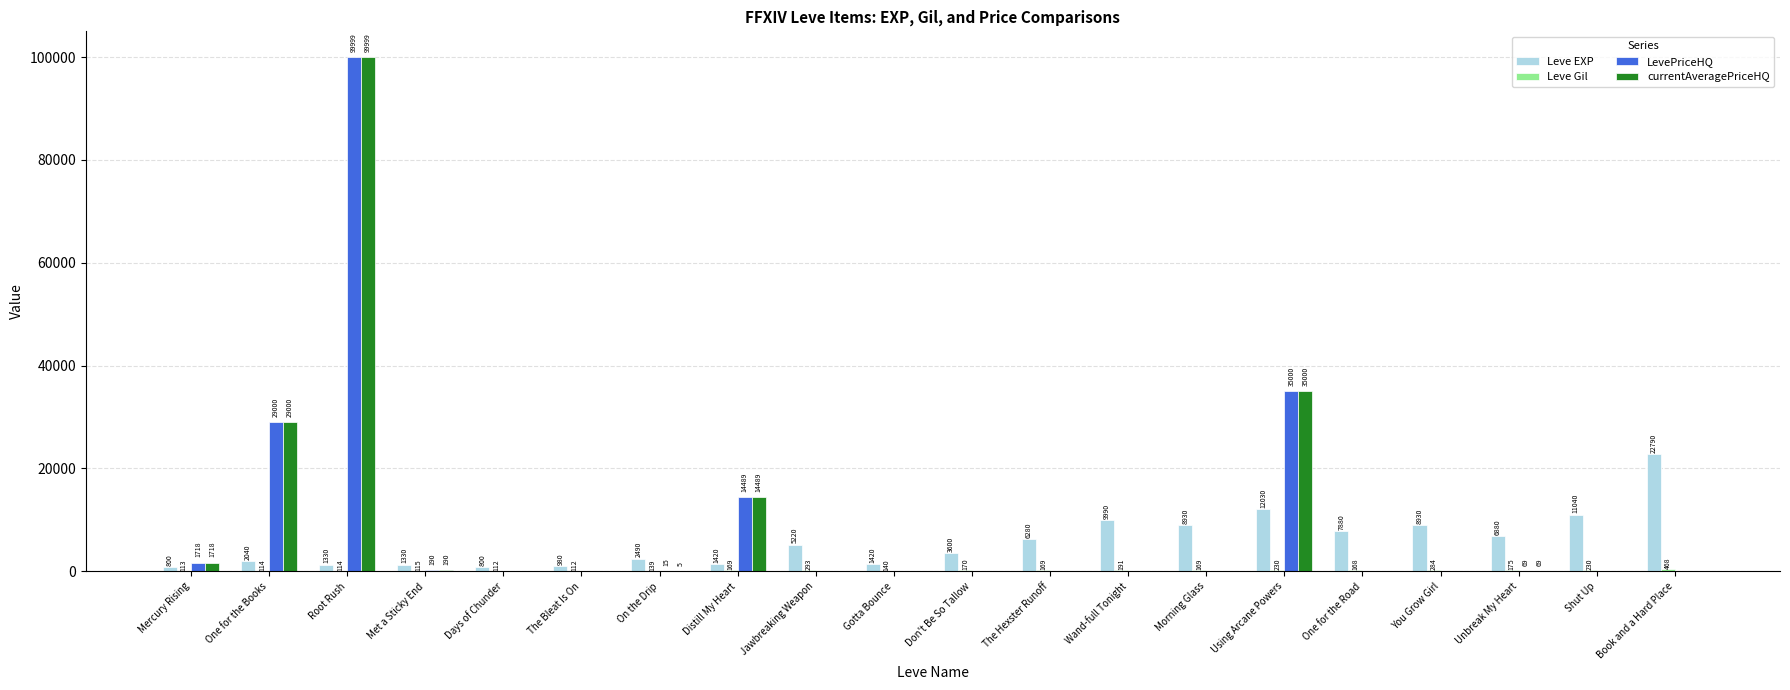

At which category does the chart reach its peak across all series?

Root Rush